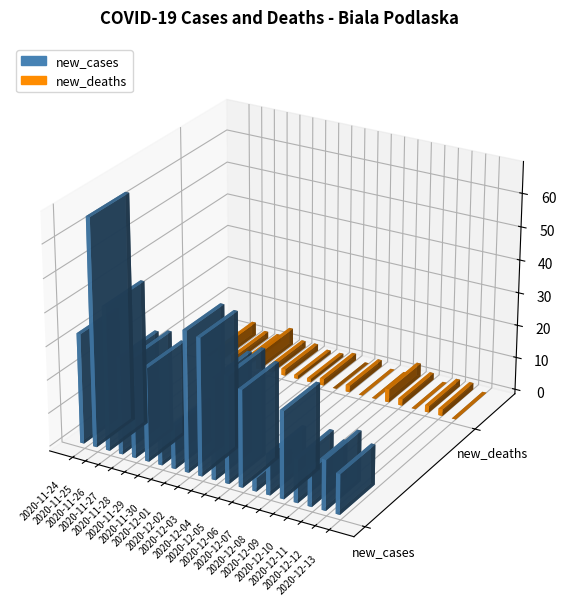

What is the difference between the maximum and minimum values in the new_cases series?

64